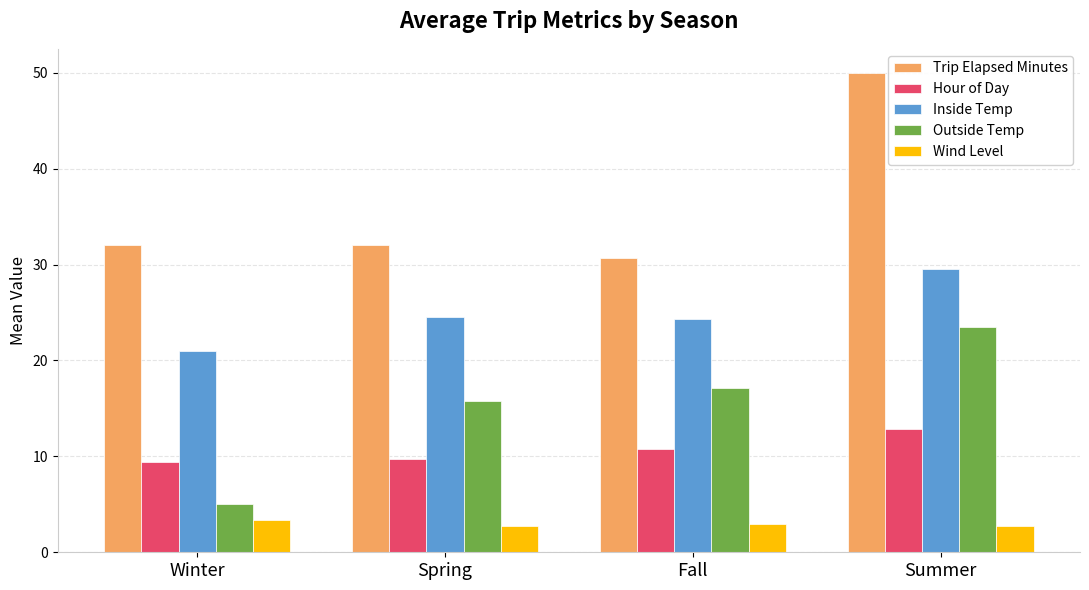

What is the difference between the maximum and minimum values in the Trip Elapsed Minutes series?

19.3